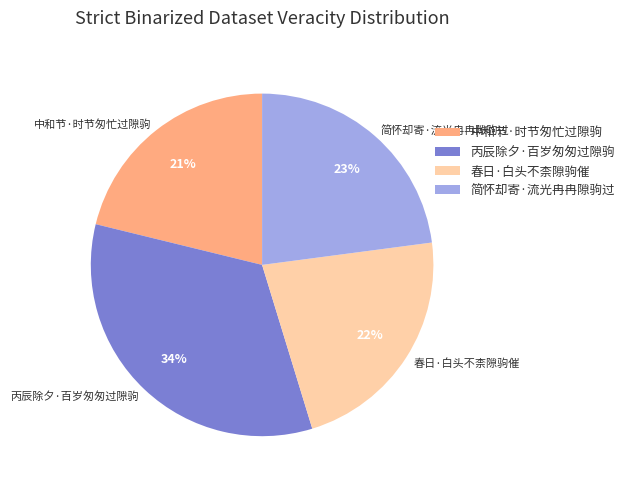

Do 春日·白头不柰隙驹催 and 简怀却寄·流光冉冉隙驹过 together represent more than half of the pie?

No